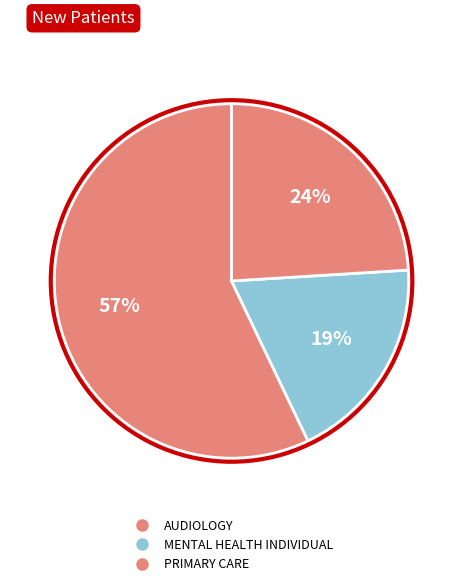

Count the number of slices in the pie.

3